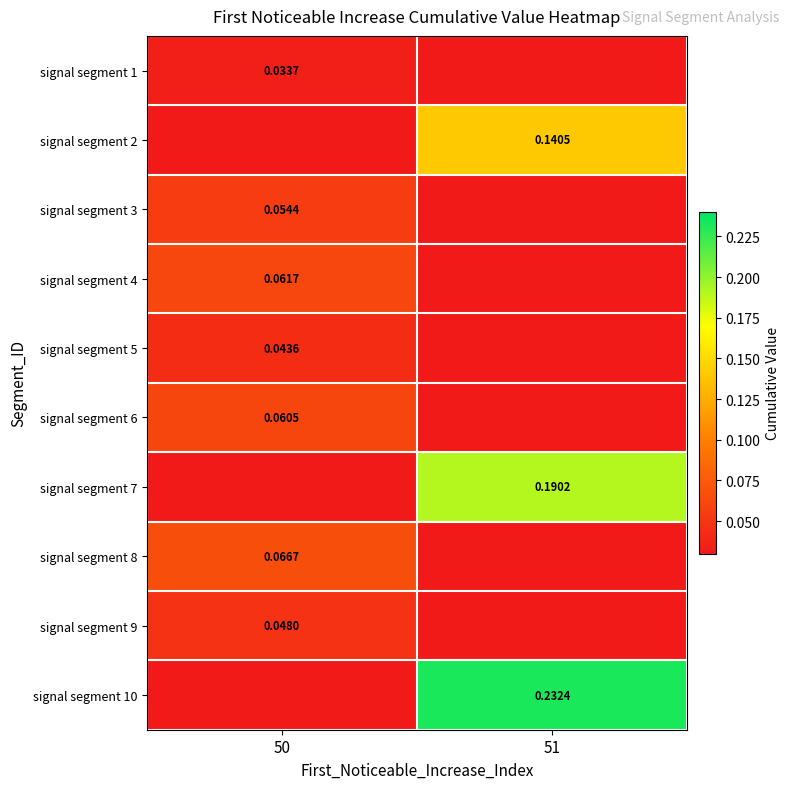

True or false: signal segment 4 has a value of 0.1 at 50.

False